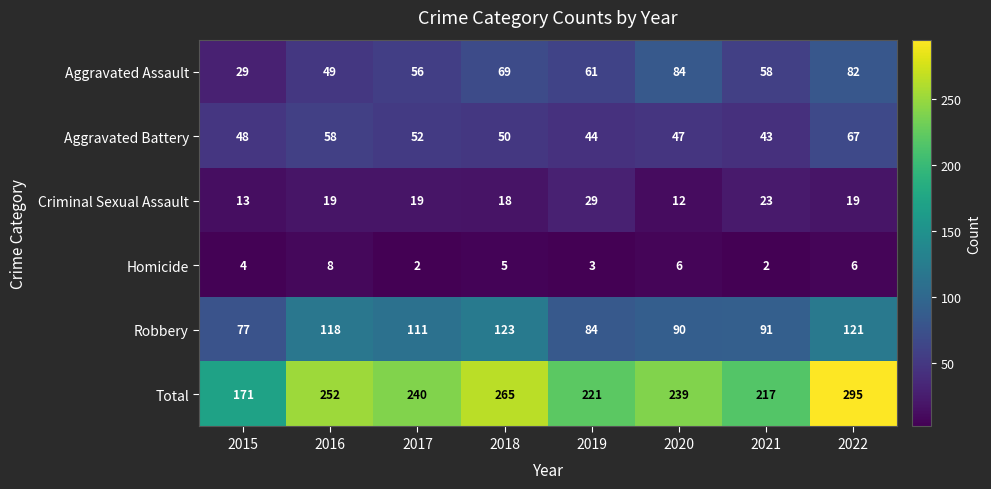

Between 2019 and 2020, which series saw the biggest shift?

Aggravated Assault